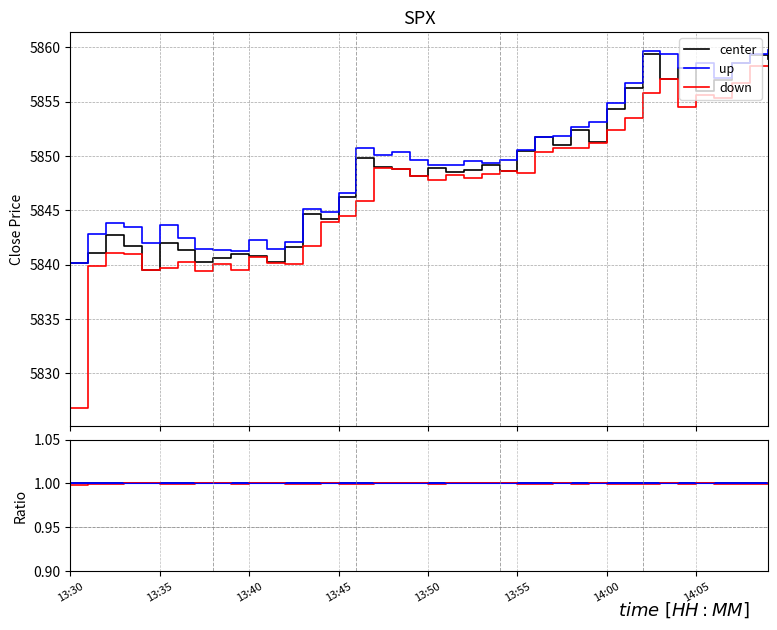

What are all the series names shown in the legend?

center, up, down